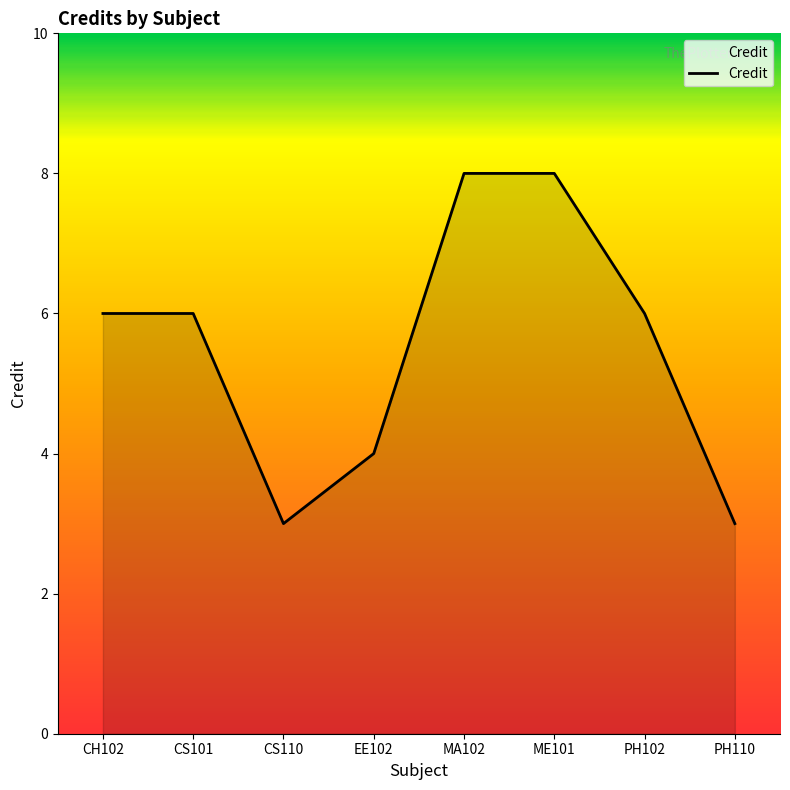

What position from the right is EE102?

5